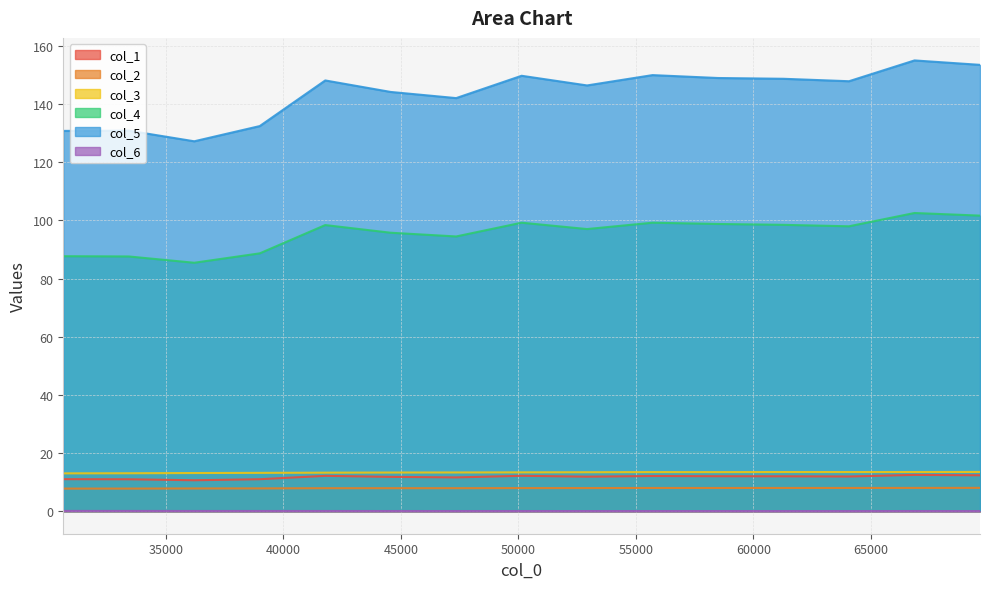

What are all the series names shown in the legend?

col_1, col_2, col_3, col_4, col_5, col_6